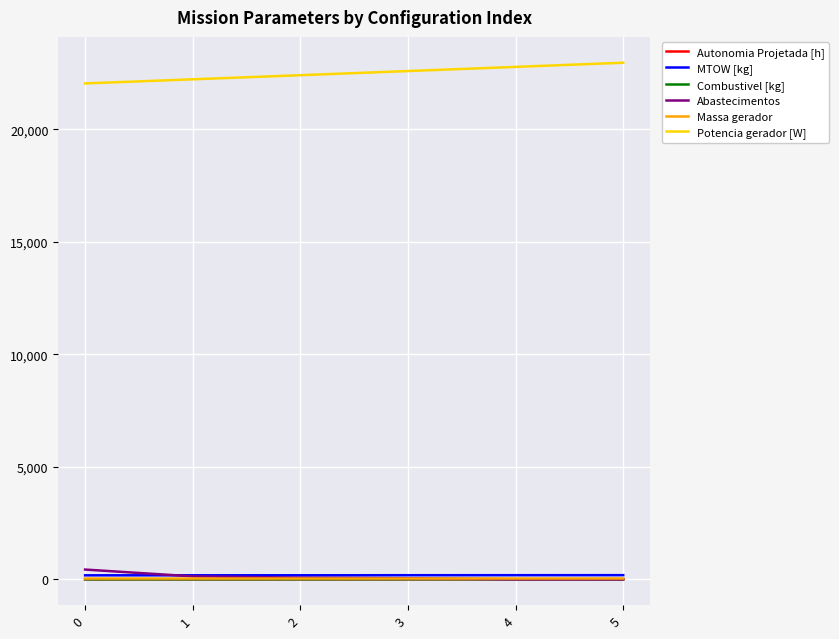

True or false: Autonomia Projetada [h] and Potencia gerador [W] cross at least once.

False